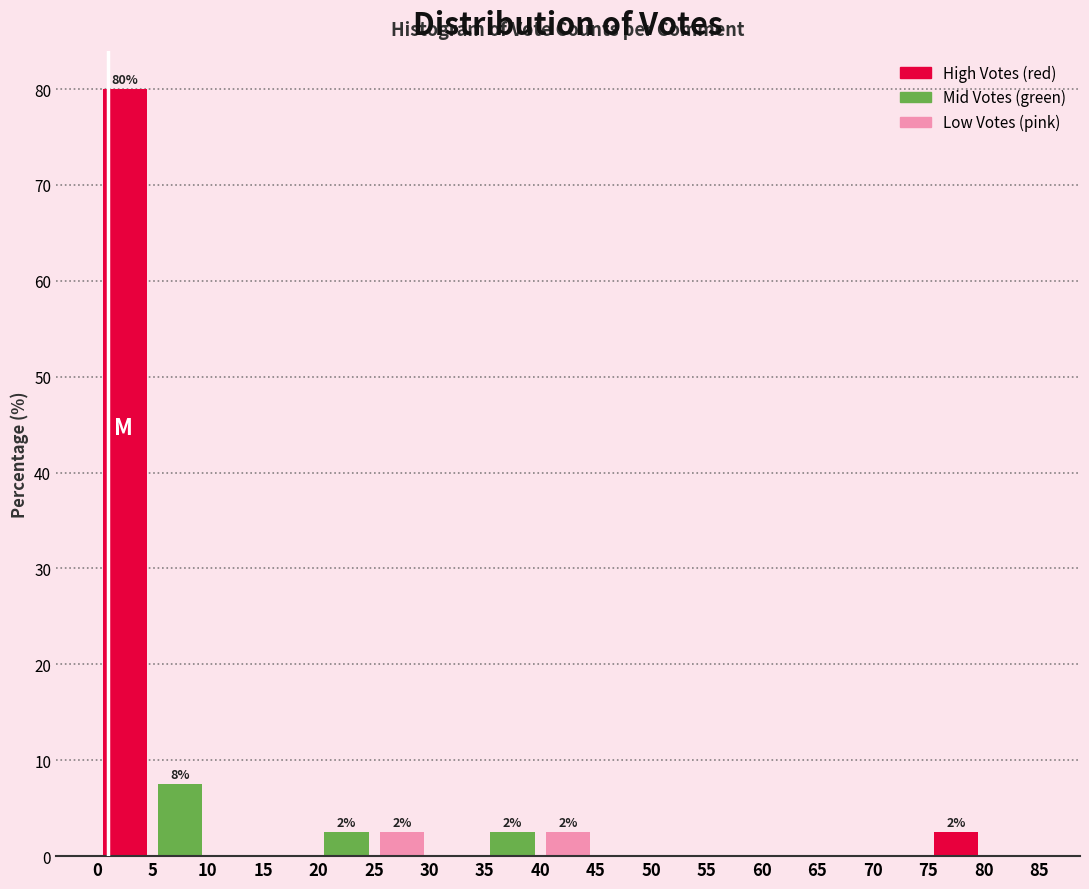

Over which range of the x-axis is the bar tallest?

0 to 5